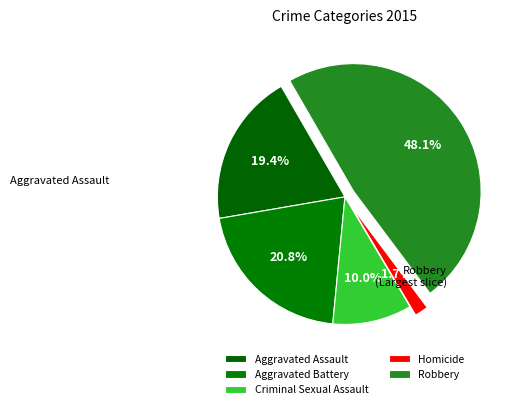

Count the number of slices in the pie.

5